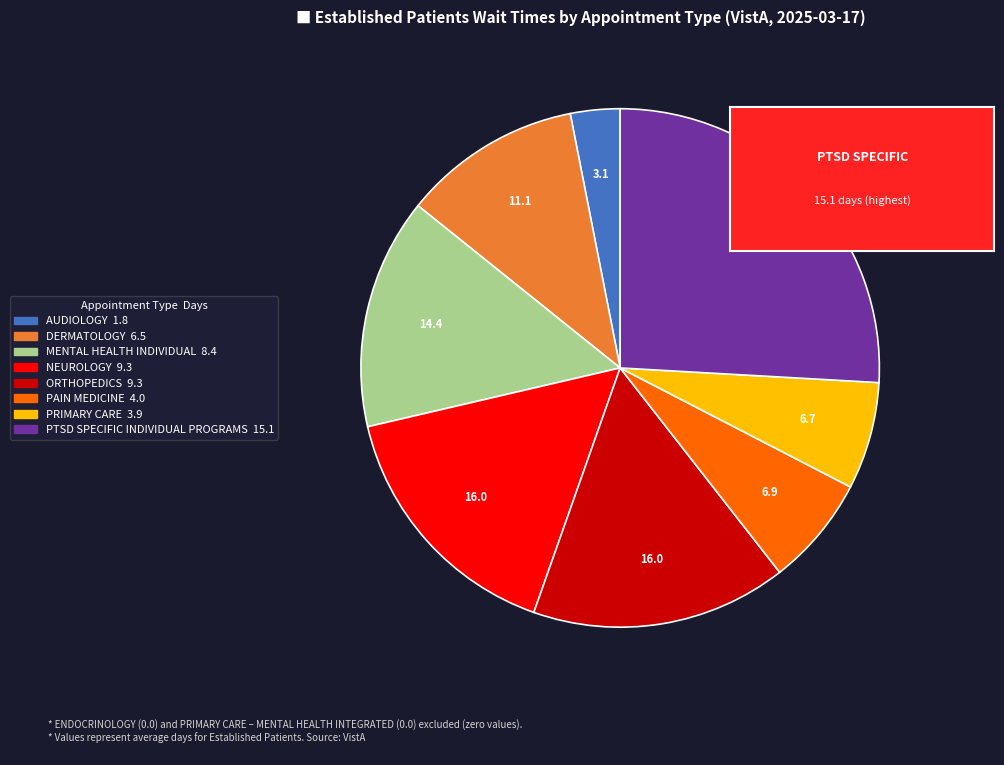

Is it true that DERMATOLOGY is 11% of the pie?

True